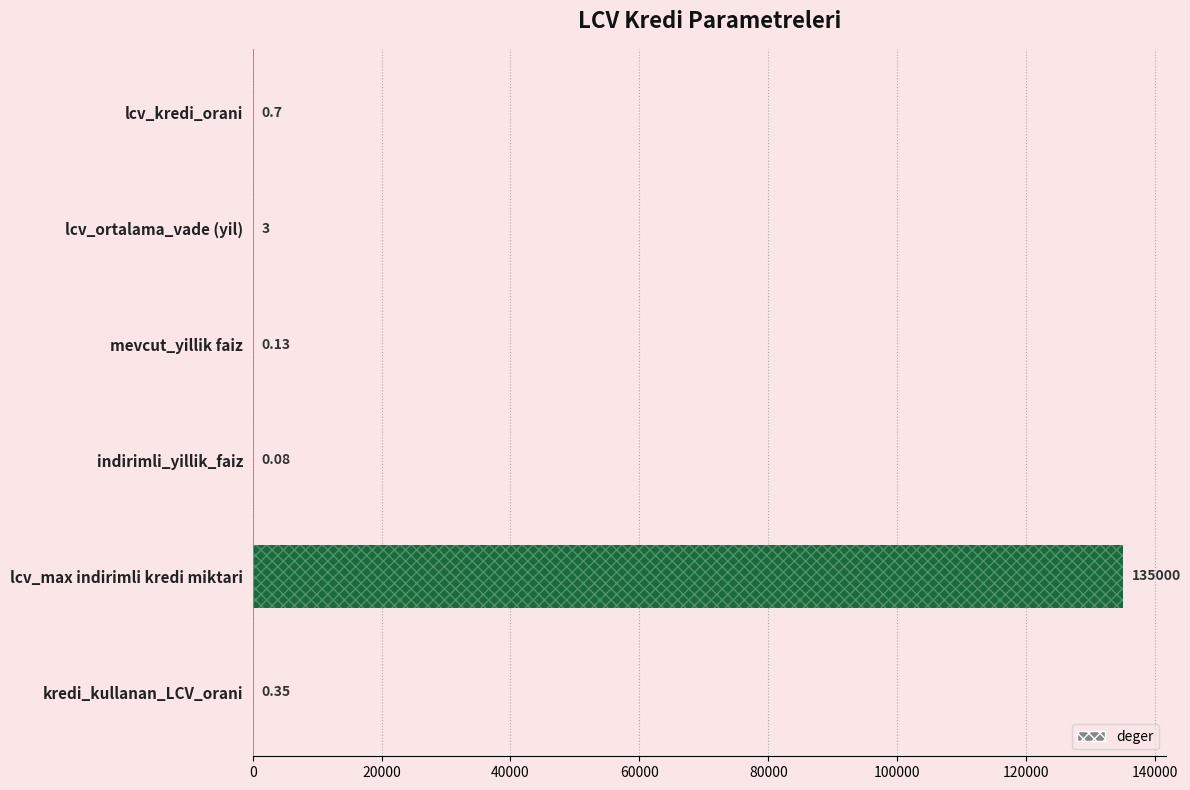

What is the sum of the values at indirimli_yillik_faiz and lcv_kredi_orani?

0.8